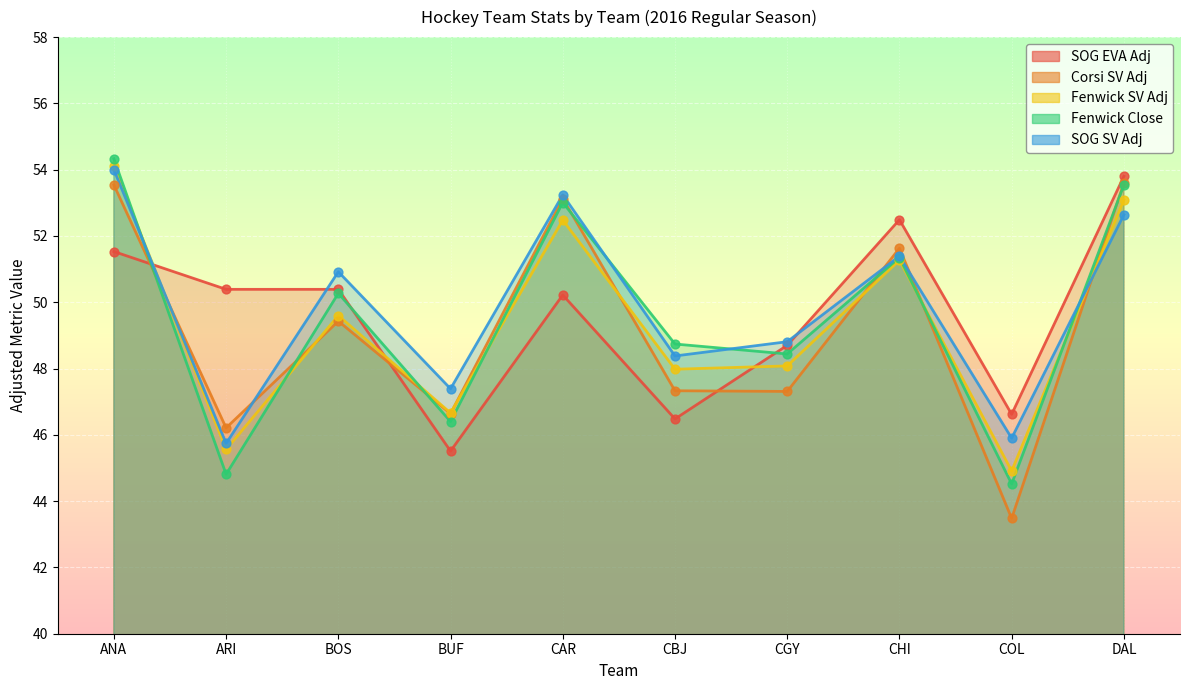

At how many categories does at least one series exceed 45?

10